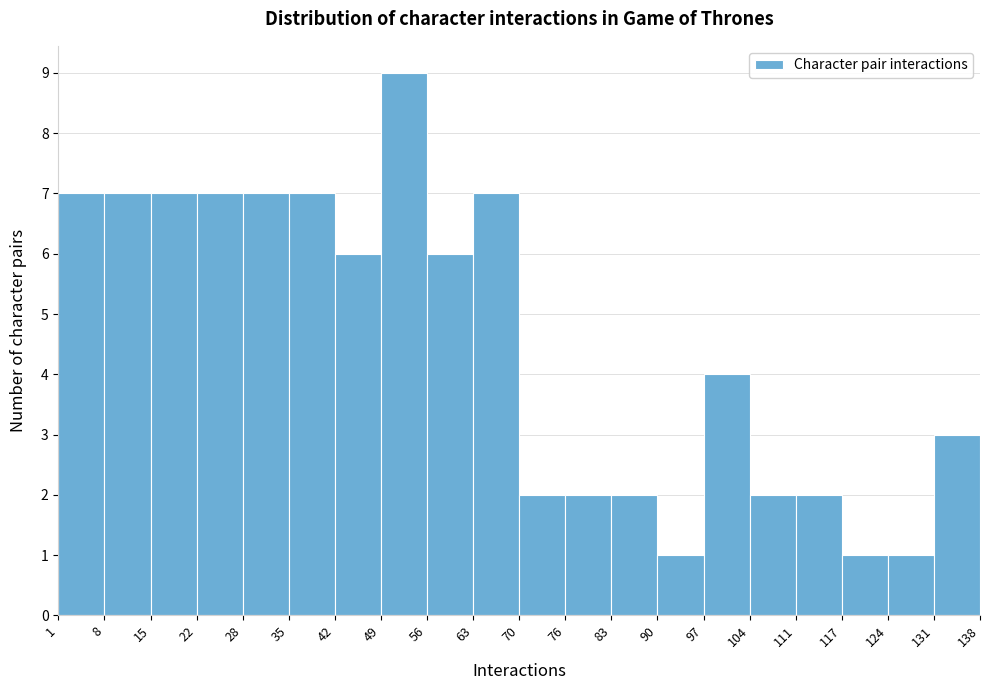

What is the height of the bar covering 76 to 83 on the x-axis? The values are not printed on the chart, so give them approximately, as read against the axis.

2